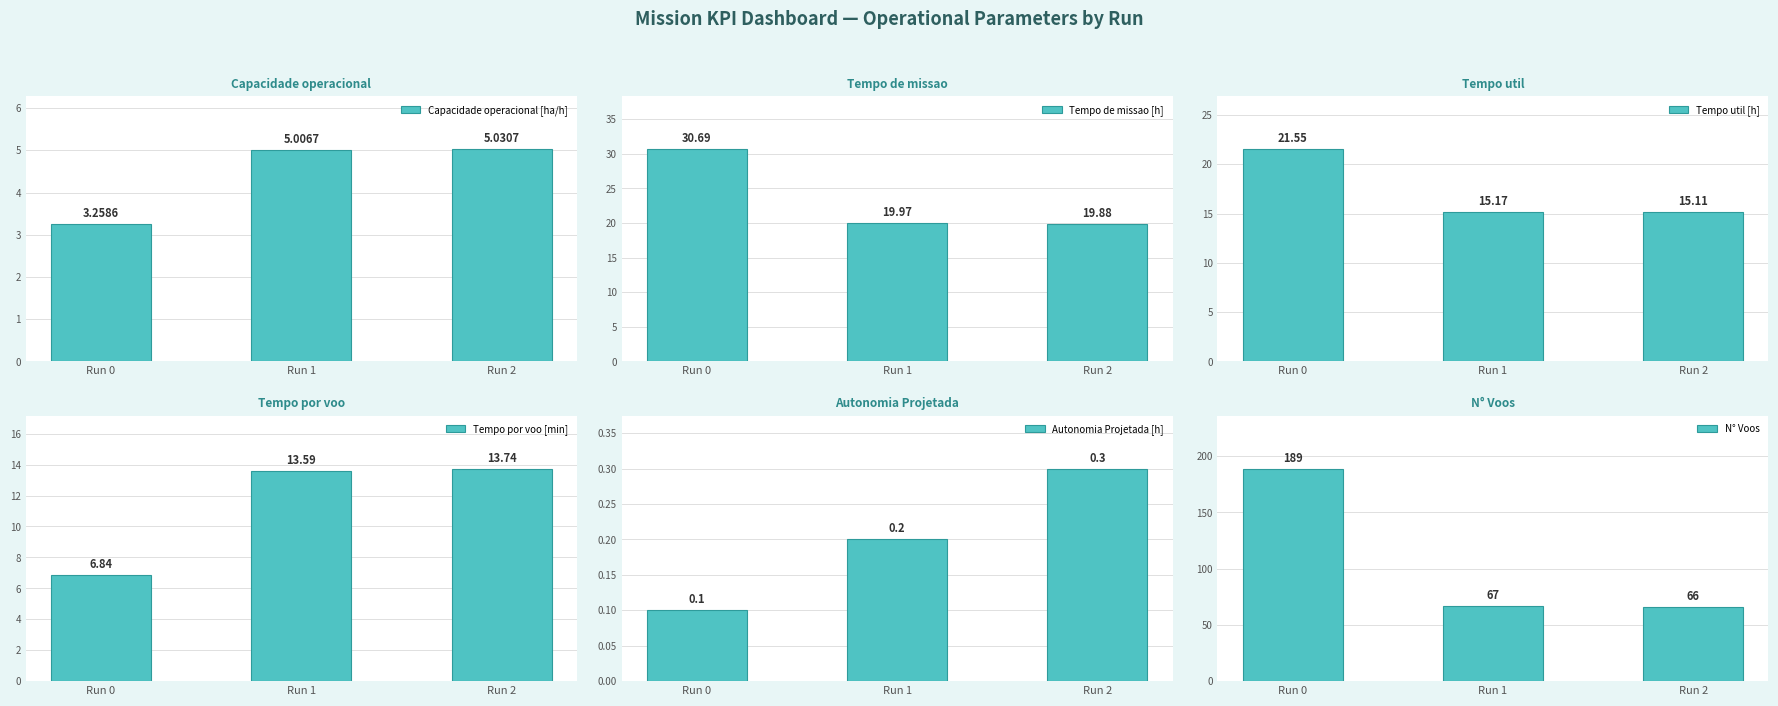

Is it true that Tempo por voo [min] equals 6.8 at Run 0?

True